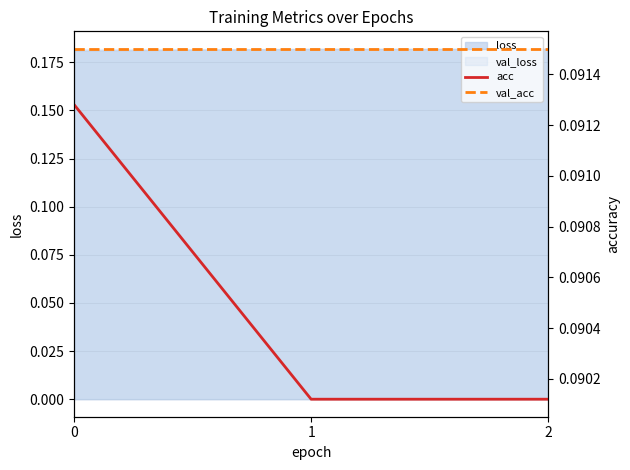

What is the value of the val_acc point at the 2nd from the left?

0.1